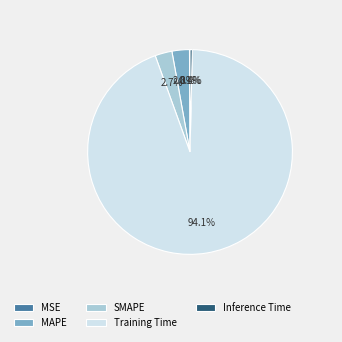

Which category has the biggest portion of the pie?

Training Time